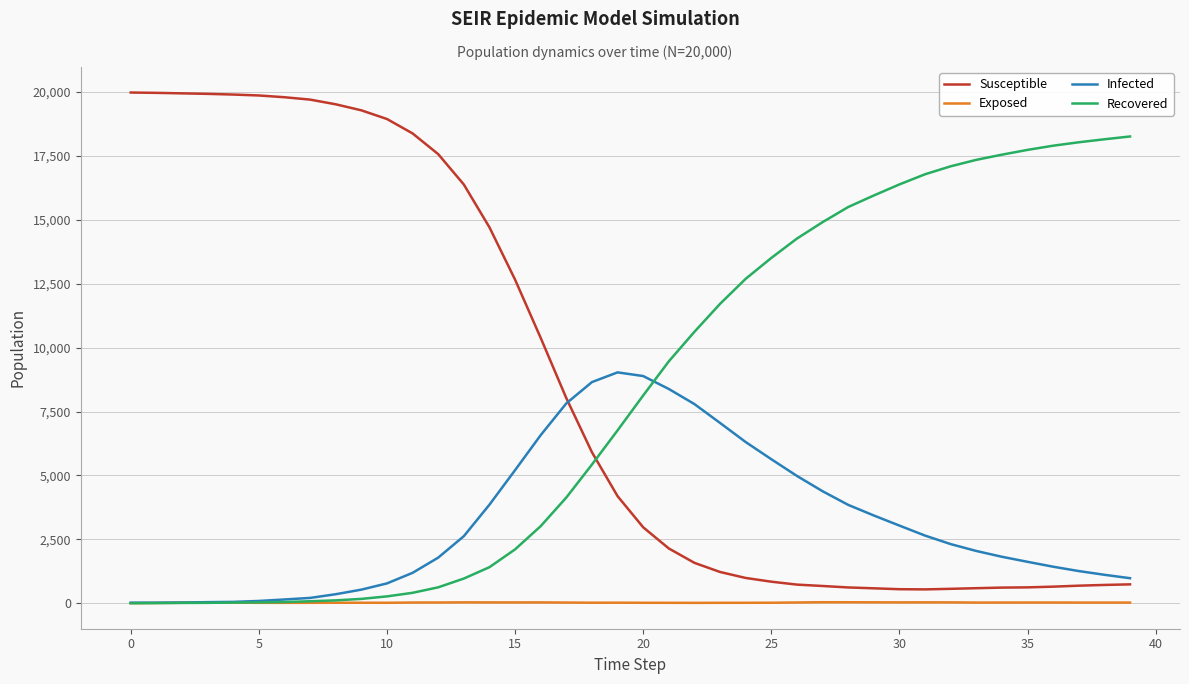

How many lines are shown in the chart?

4